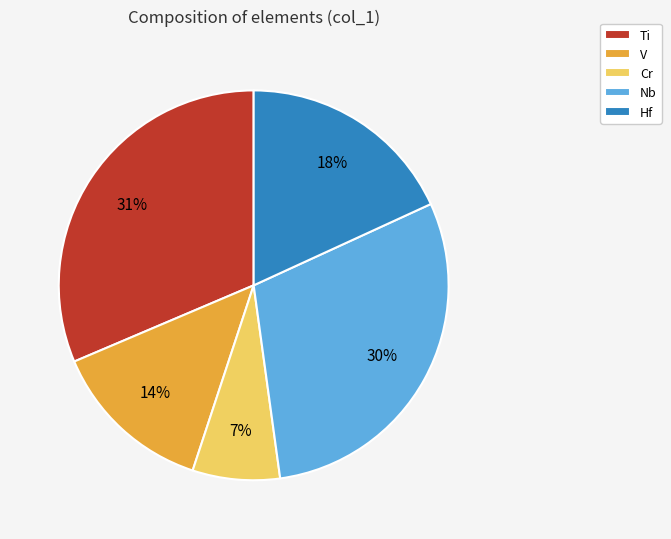

To the nearest percent, what is the difference between the largest and smallest slice percentages?

24%